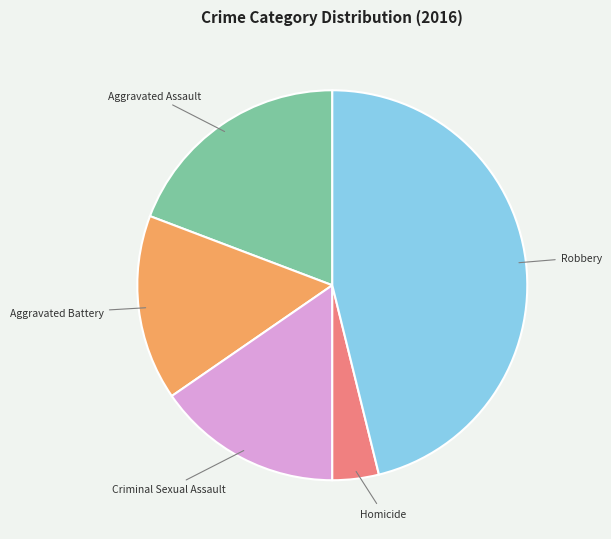

Is it true that Robbery is 46% of the pie?

True